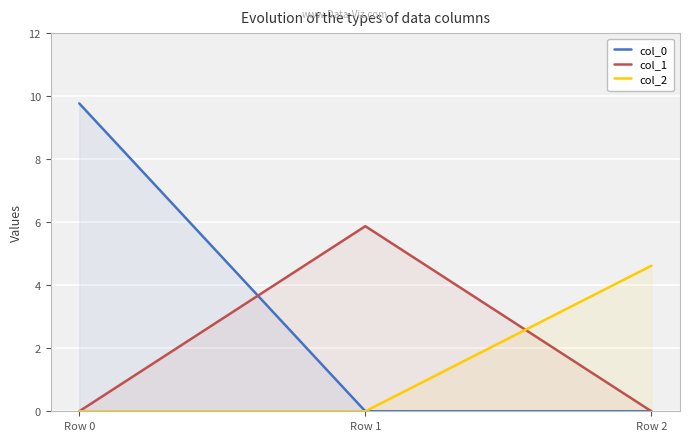

At which category is the sum across all series the highest?

Row 0